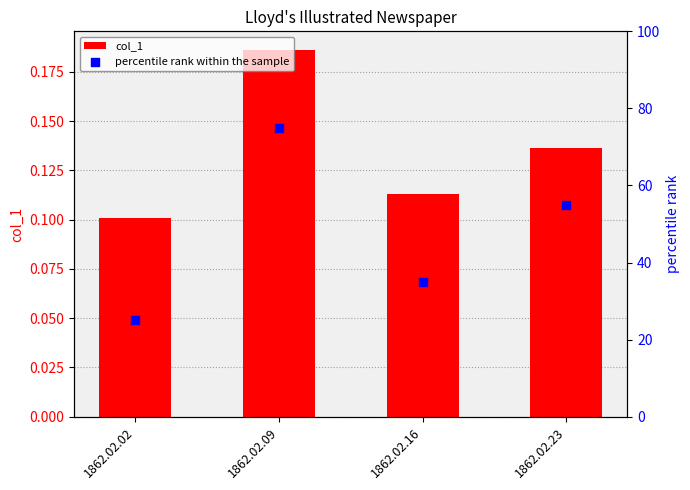

At how many categories does at least one series exceed 56?

1